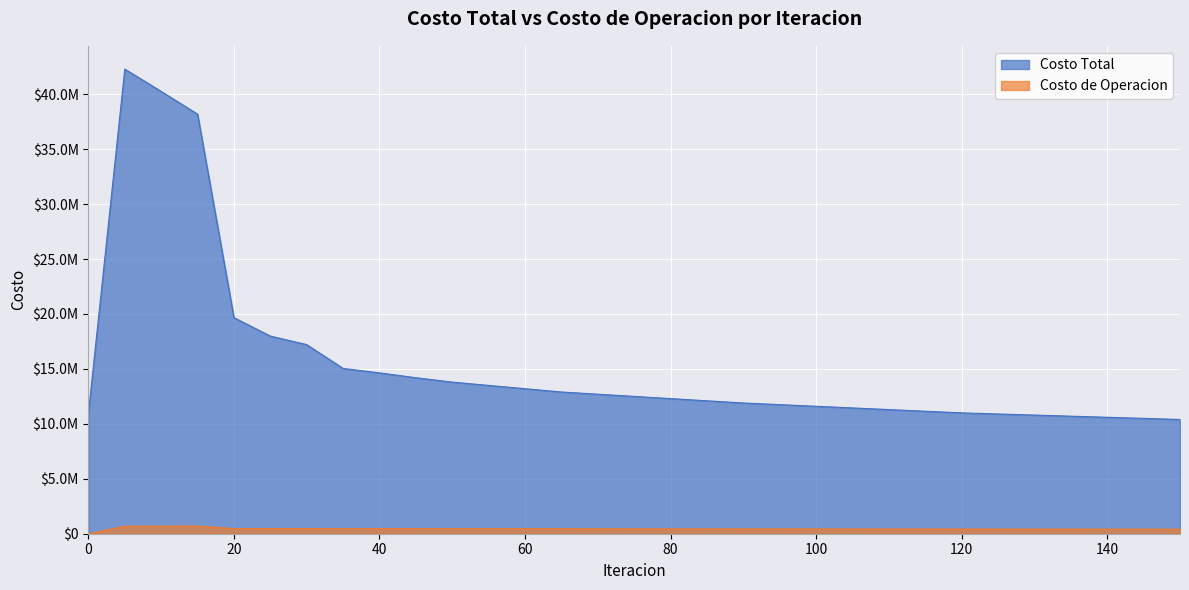

True or false: Costo Total has more than 2 points higher than both neighbors.

False